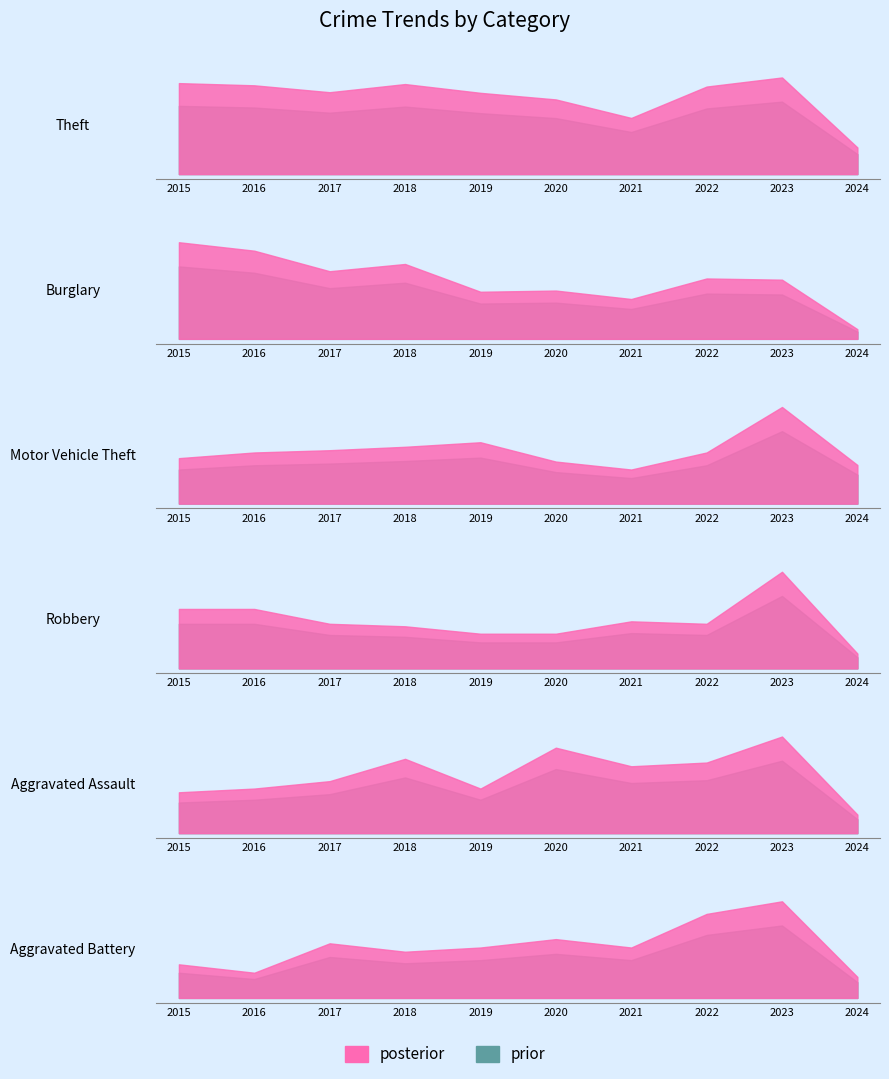

The value of Burglary at 2015 is 33. True or false?

False